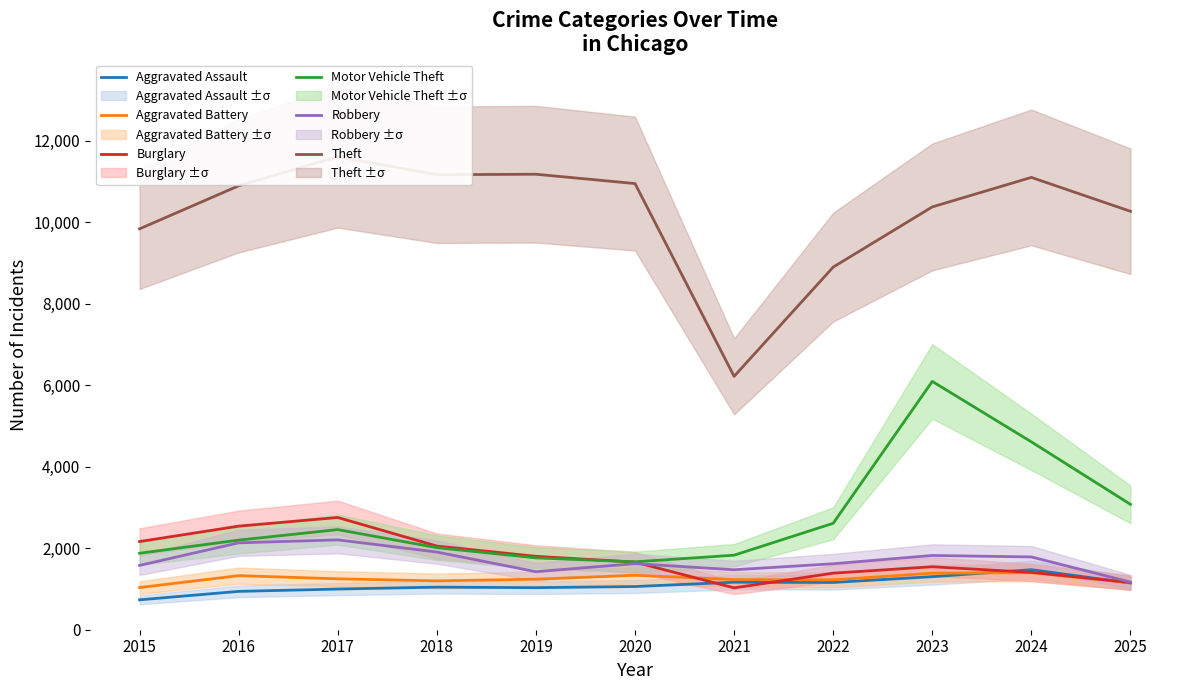

What is the total value across all series at 2022?

16902